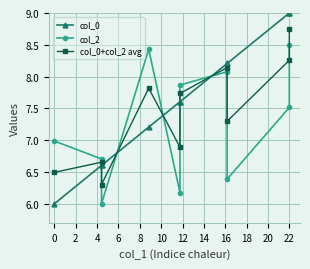

Which has a higher value, 6 or 18?

18